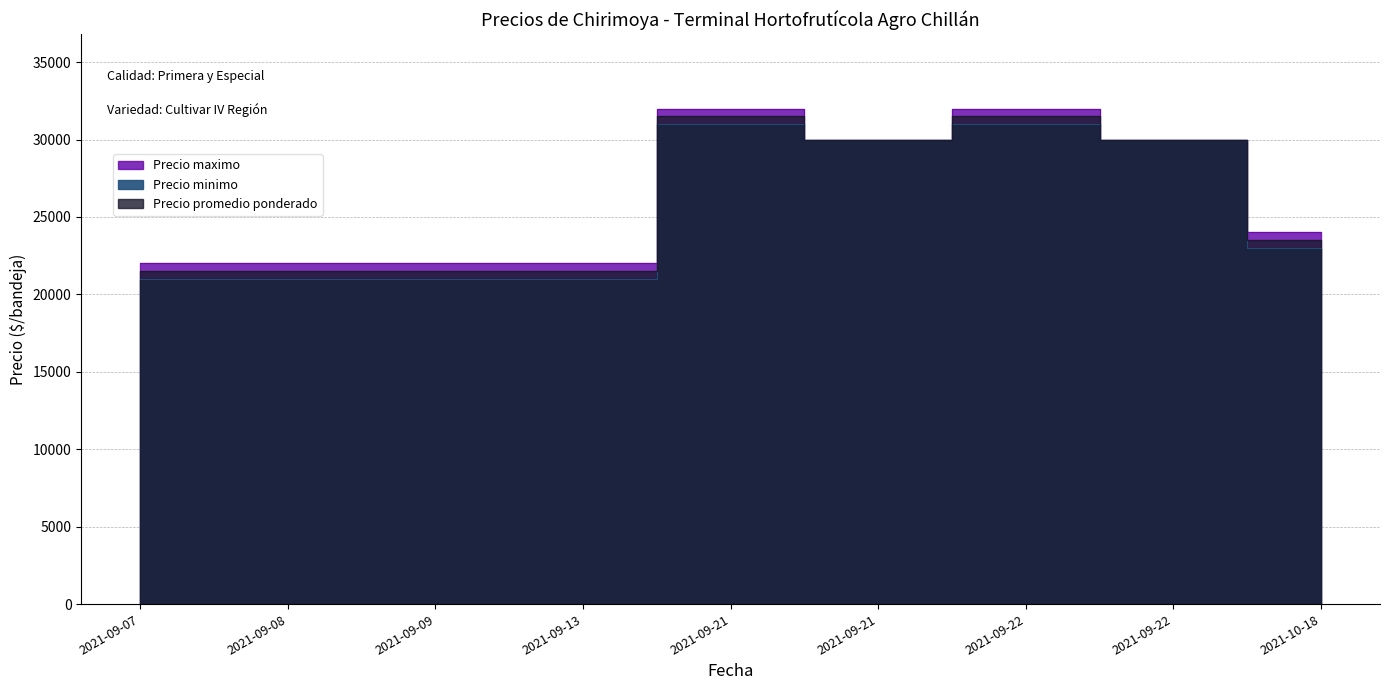

Count the Precio maximo values in the range 22000 to 30000.

7